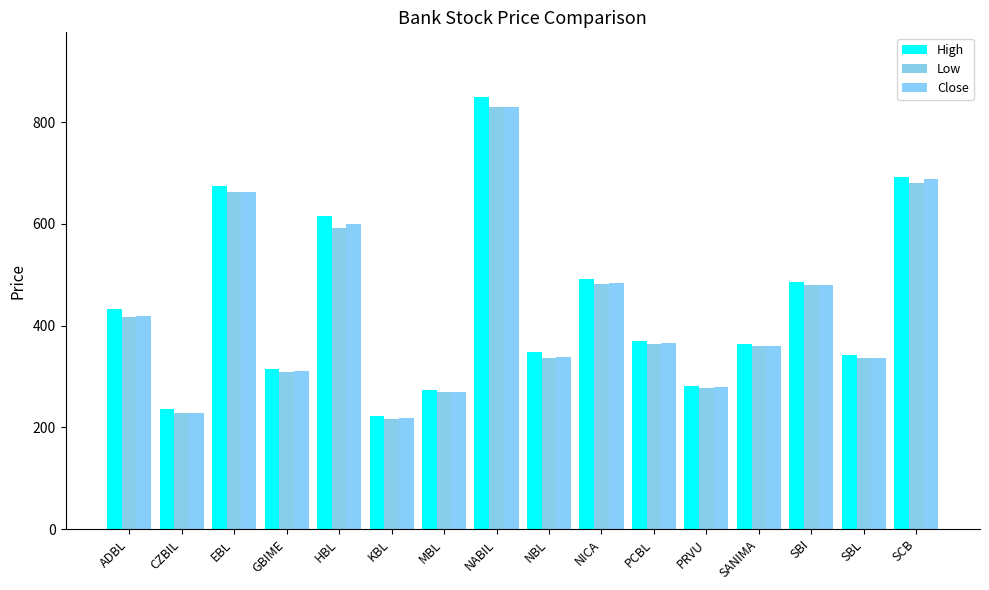

What is the value of the Close bar at the 5th from the left?

600